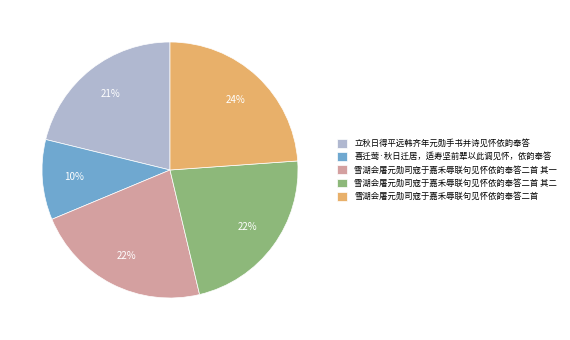

True or false: 立秋日得平远韩齐年元勋手书并诗见怀依韵奉答 accounts for 30% of the total.

False